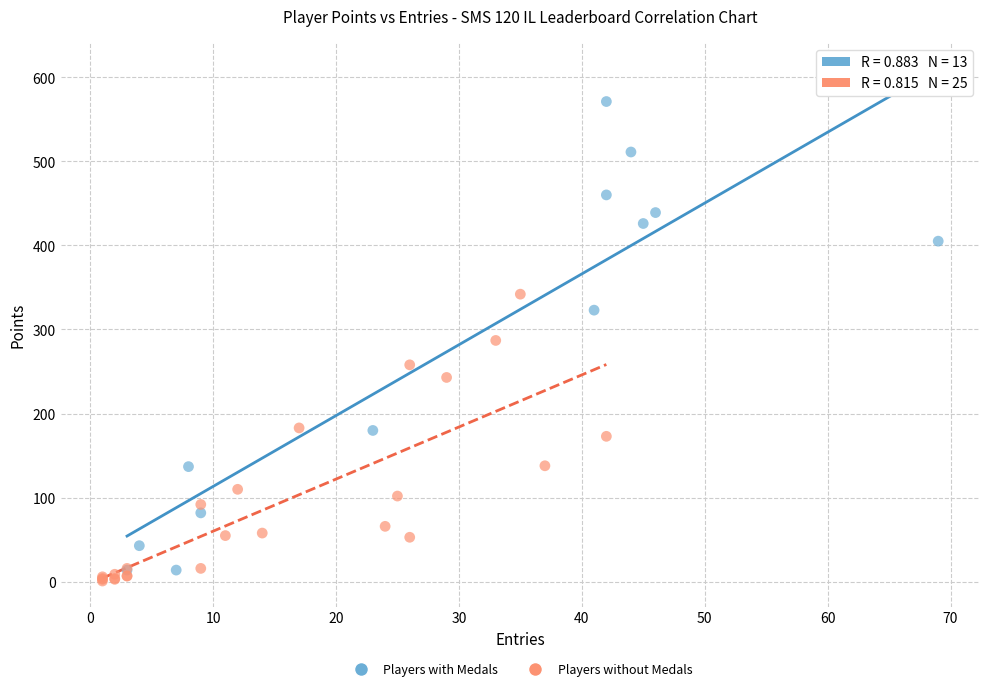

Which series contains the lowest Y value?

Players without Medals